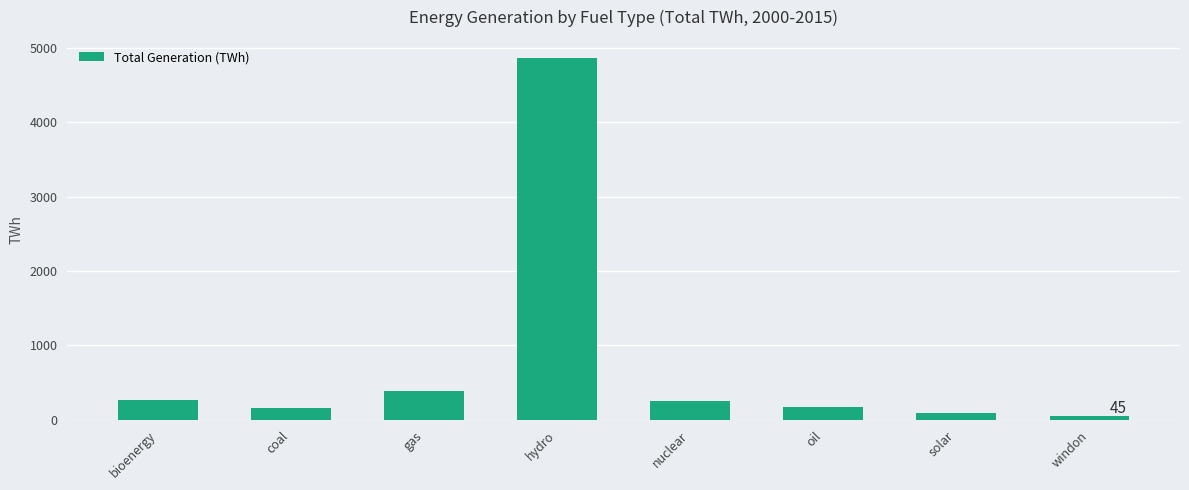

What is the value of the 5th bar from the left?

256.3